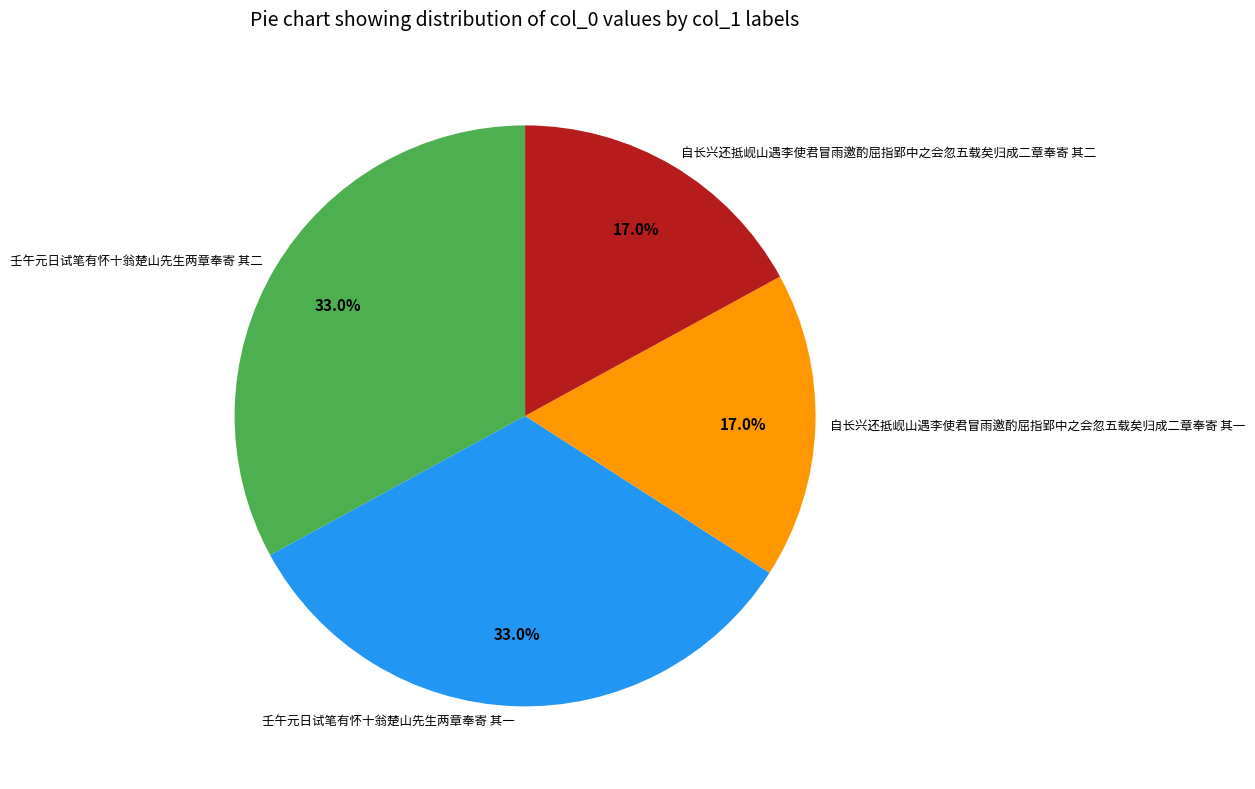

Between 自长兴还抵岘山遇李使君冒雨邀酌屈指郢中之会忽五载矣归成二章奉寄 其二 and 壬午元日试笔有怀十翁楚山先生两章奉寄 其一, which is larger?

壬午元日试笔有怀十翁楚山先生两章奉寄 其一